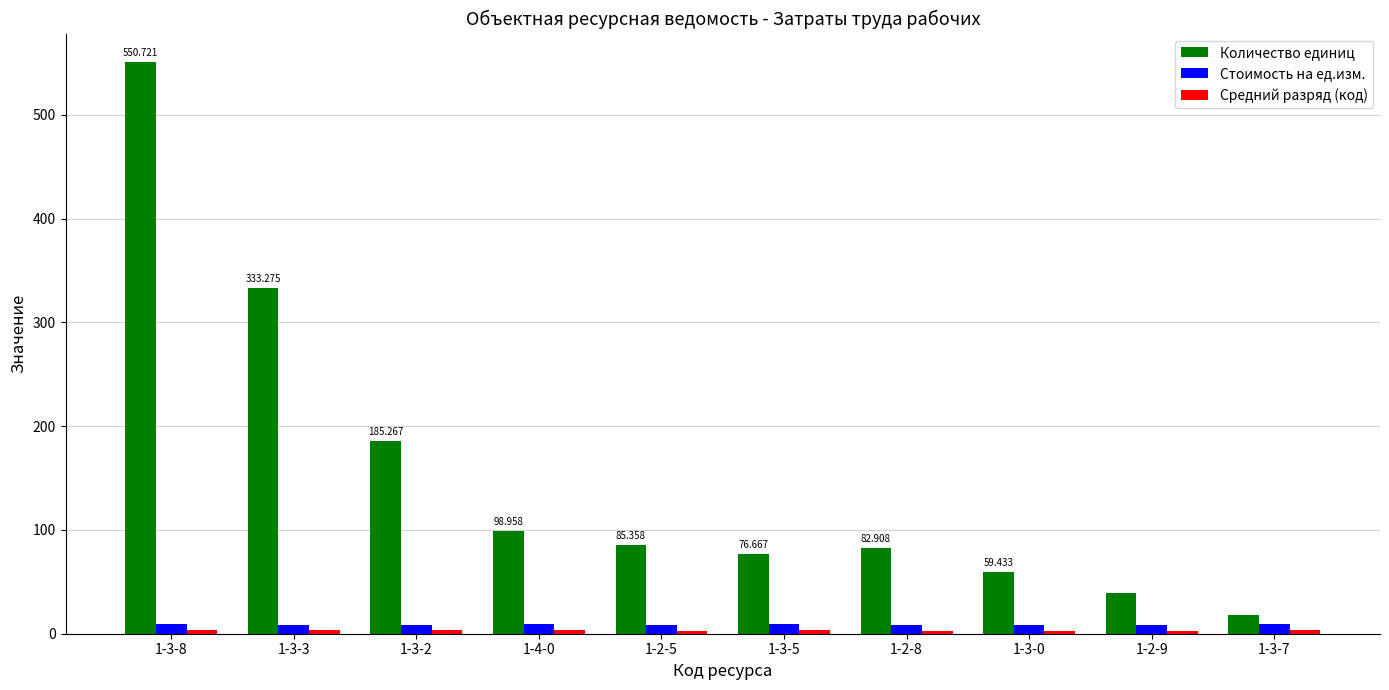

Which series has the largest range (max minus min)?

Количество единиц